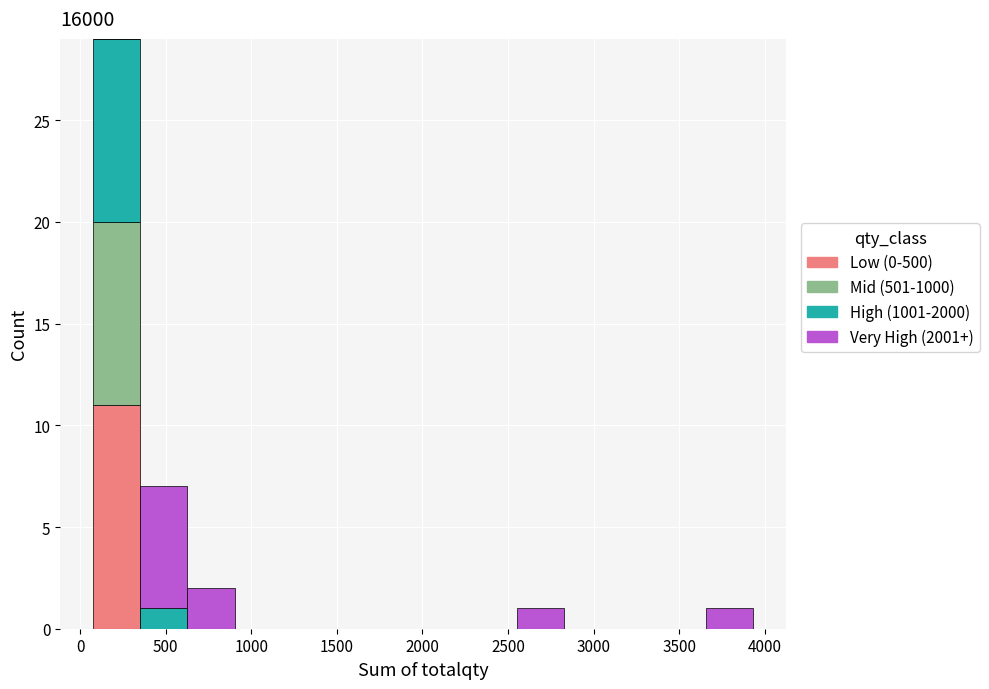

Reading left to right, list every stacked bar in this chart as the range it spans on the x-axis followed by its total height. Neither the bar edges nor the heights are printed on the chart, so give them approximately, as read against the axes.

100 to 350: 29
350 to 650: 7
650 to 900: 2
900 to 1200: 0
1200 to 1450: 0
1450 to 1750: 0
1750 to 2000: 0
2000 to 2300: 0
2300 to 2550: 0
2550 to 2850: 1
2850 to 3100: 0
3100 to 3400: 0
3400 to 3650: 0
3650 to 3950: 1